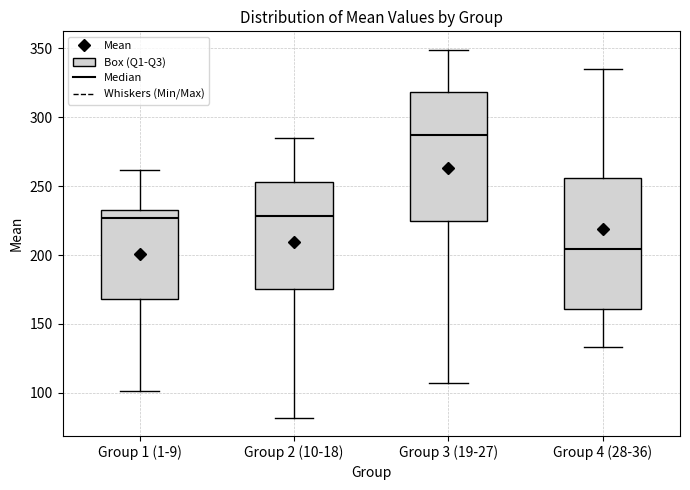

Where does the lower whisker of the box for Group 3 (19-27) end on the y-axis? The values are not printed on the chart, so give them approximately, as read against the axis.

105